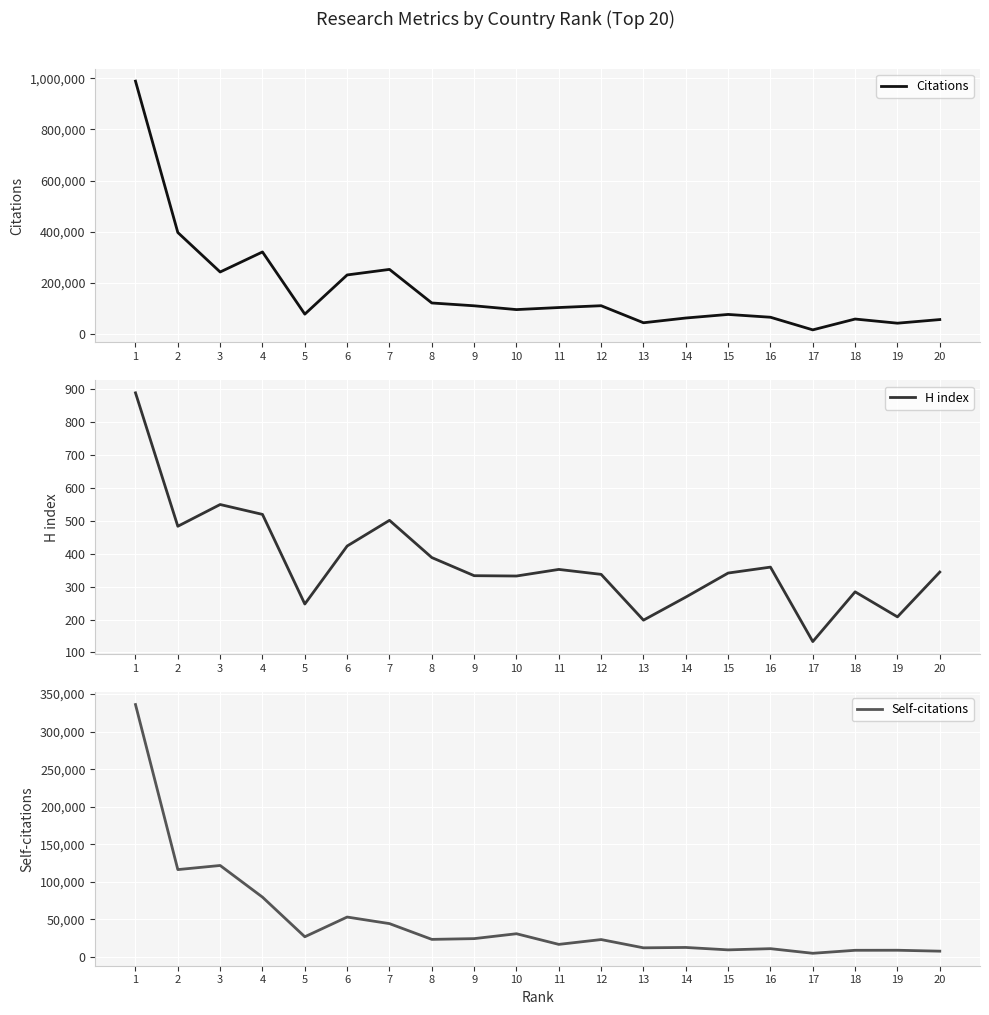

What value does the Citations series have at 17, to the nearest 50?

17350